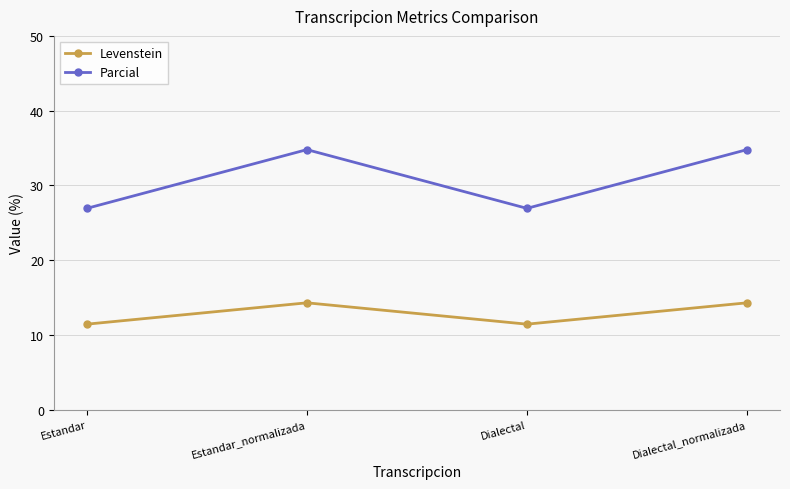

Which series has the largest range (max minus min)?

Parcial